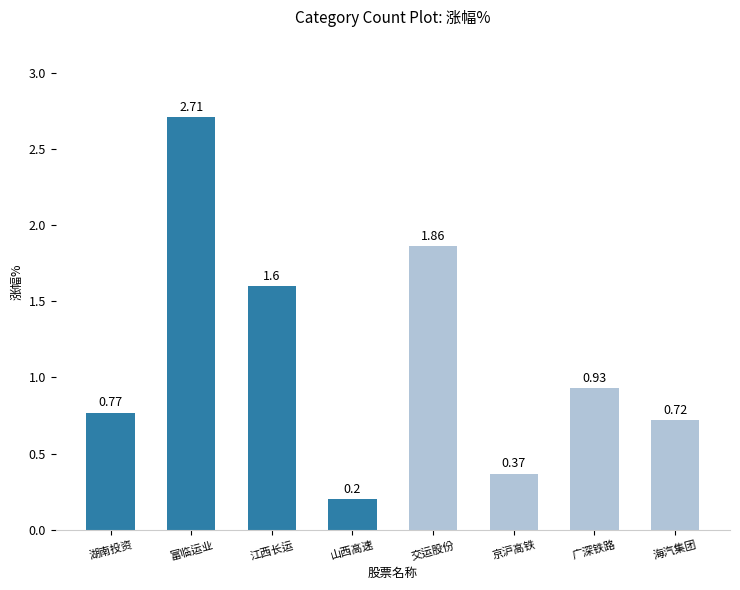

What is the maximum value shown in the chart?

2.7